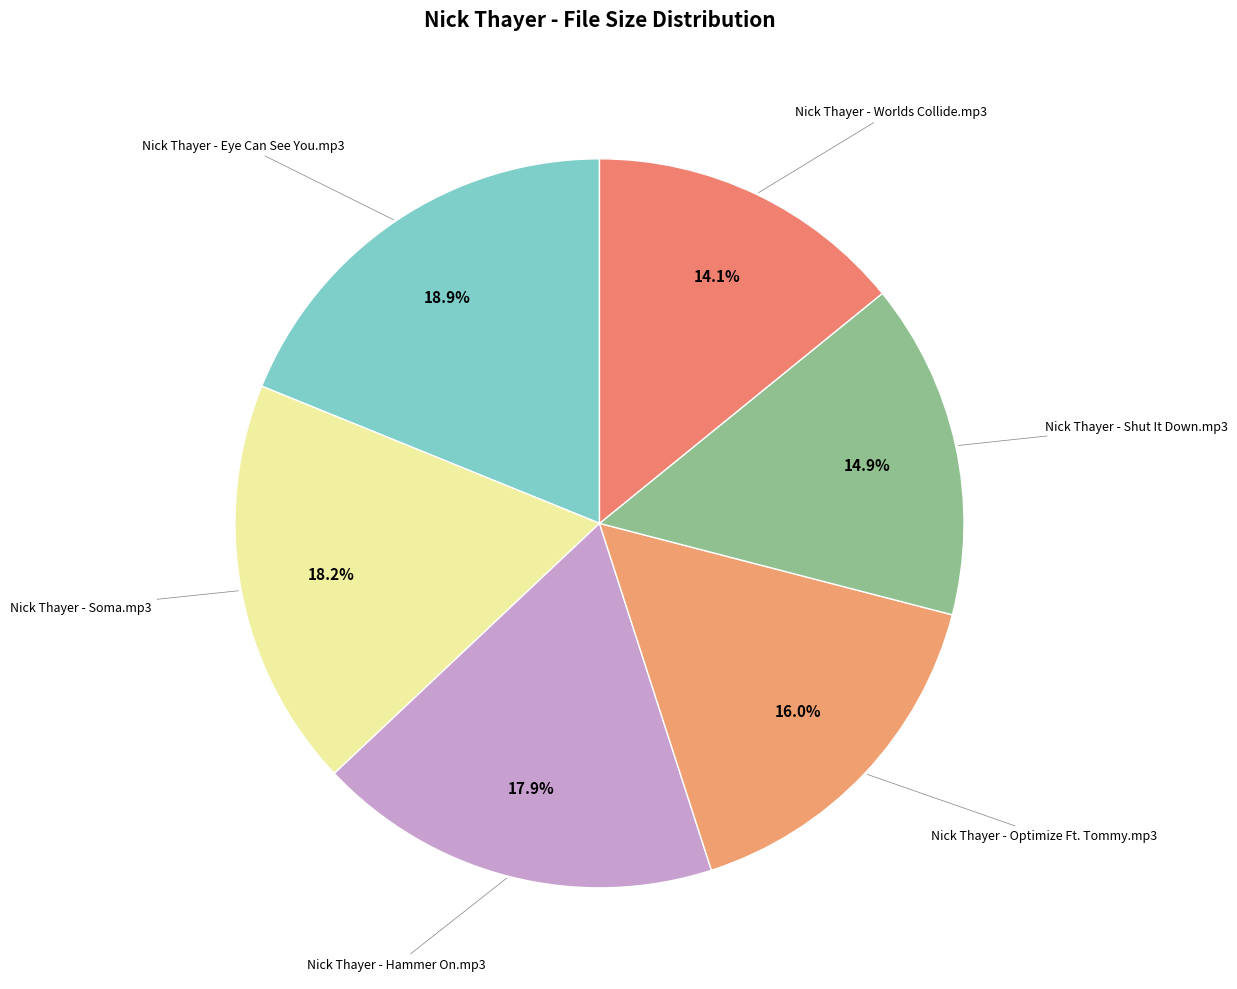

Rank the categories by value from highest to lowest.

Nick Thayer - Eye Can See You.mp3, Nick Thayer - Soma.mp3, Nick Thayer - Hammer On.mp3, Nick Thayer - Optimize Ft. Tommy.mp3, Nick Thayer - Shut It Down.mp3, Nick Thayer - Worlds Collide.mp3